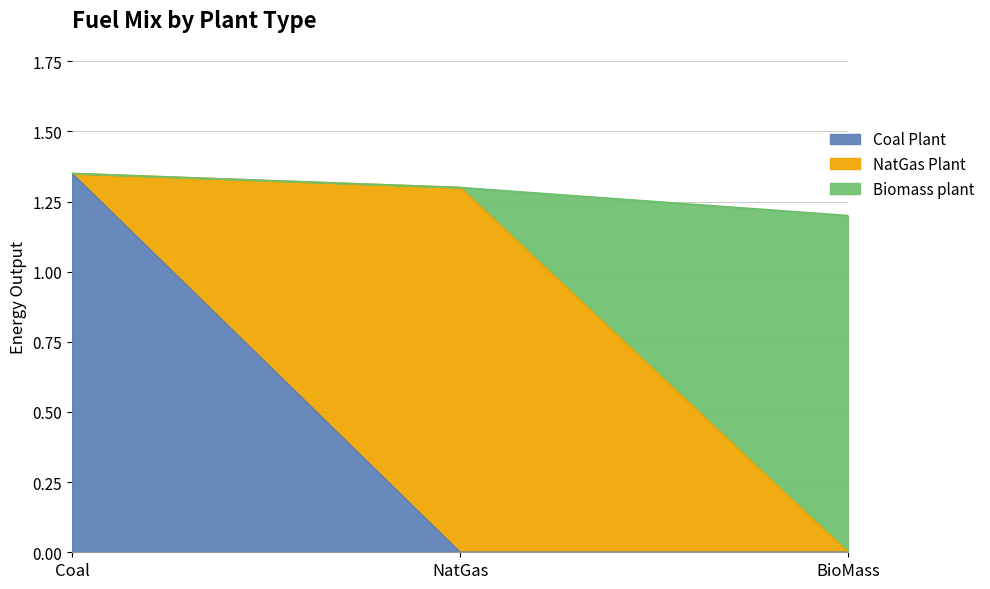

What is the maximum value shown in the chart?

1.4